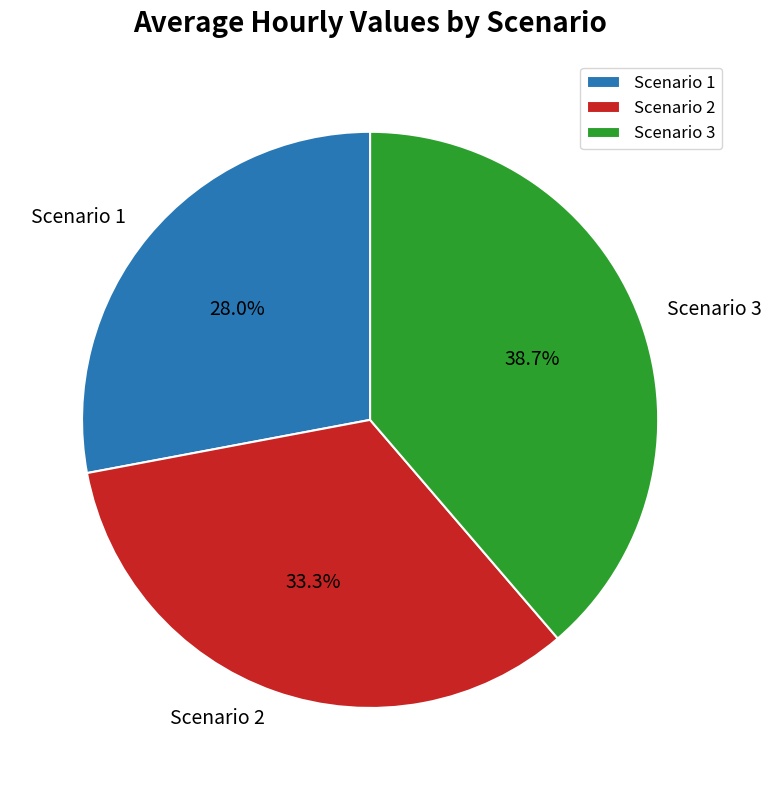

Does any single category account for the majority?

No